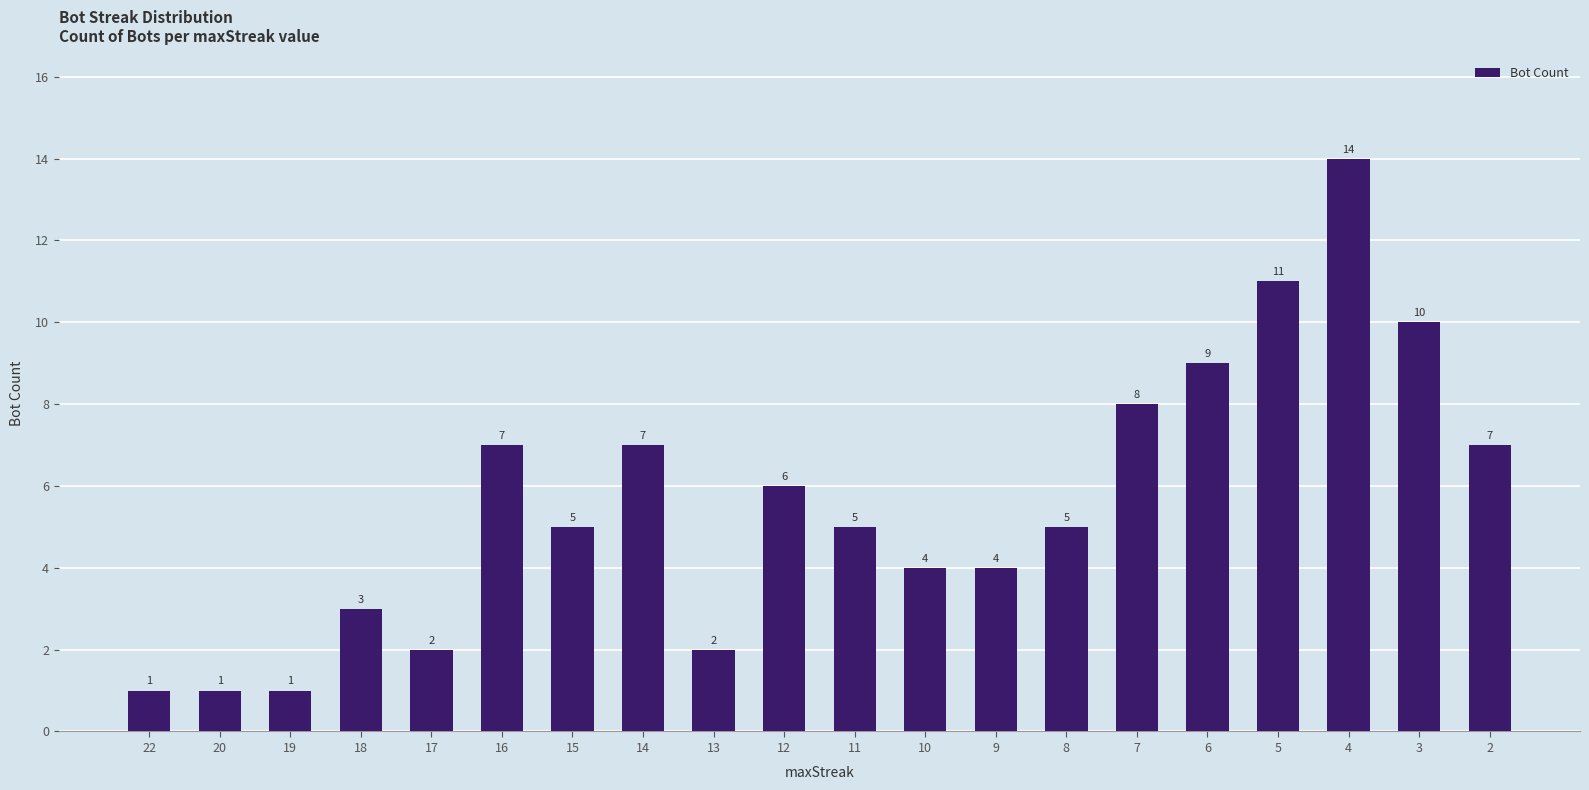

The chart shows a value of 7 at 2. True or false?

True